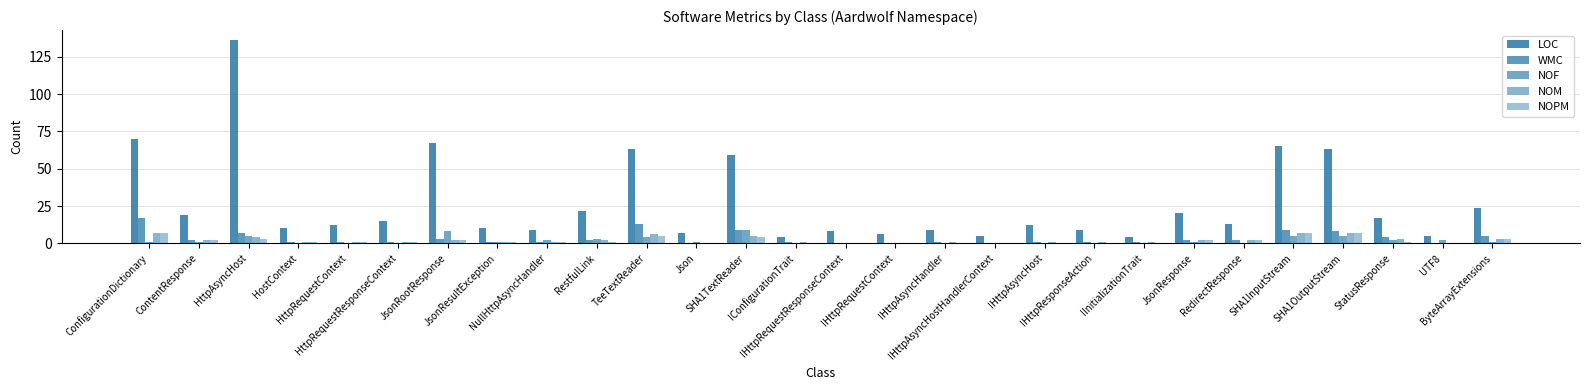

Between HttpAsyncHost and HttpRequestContext, which series saw the biggest shift?

LOC